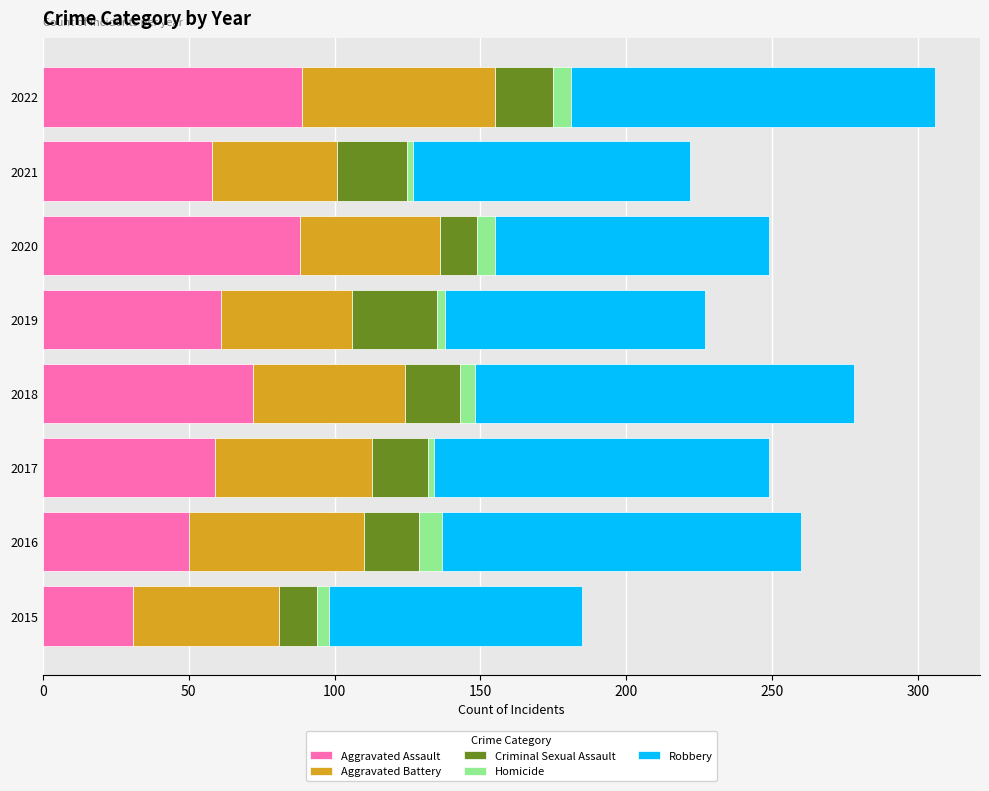

The value of Aggravated Assault at 2022 is 37. True or false?

False